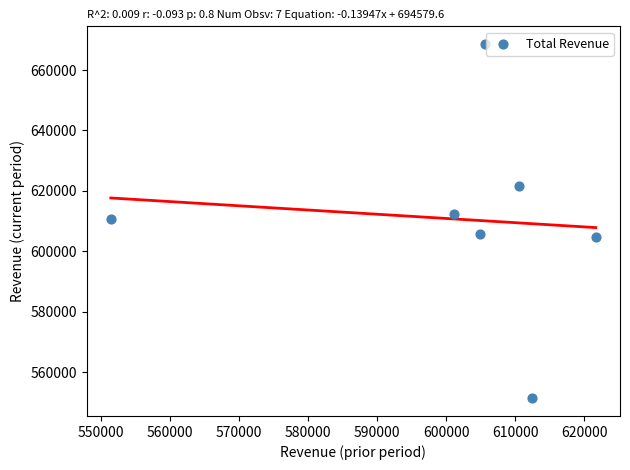

What is the range of X values (max minus min)?

70300